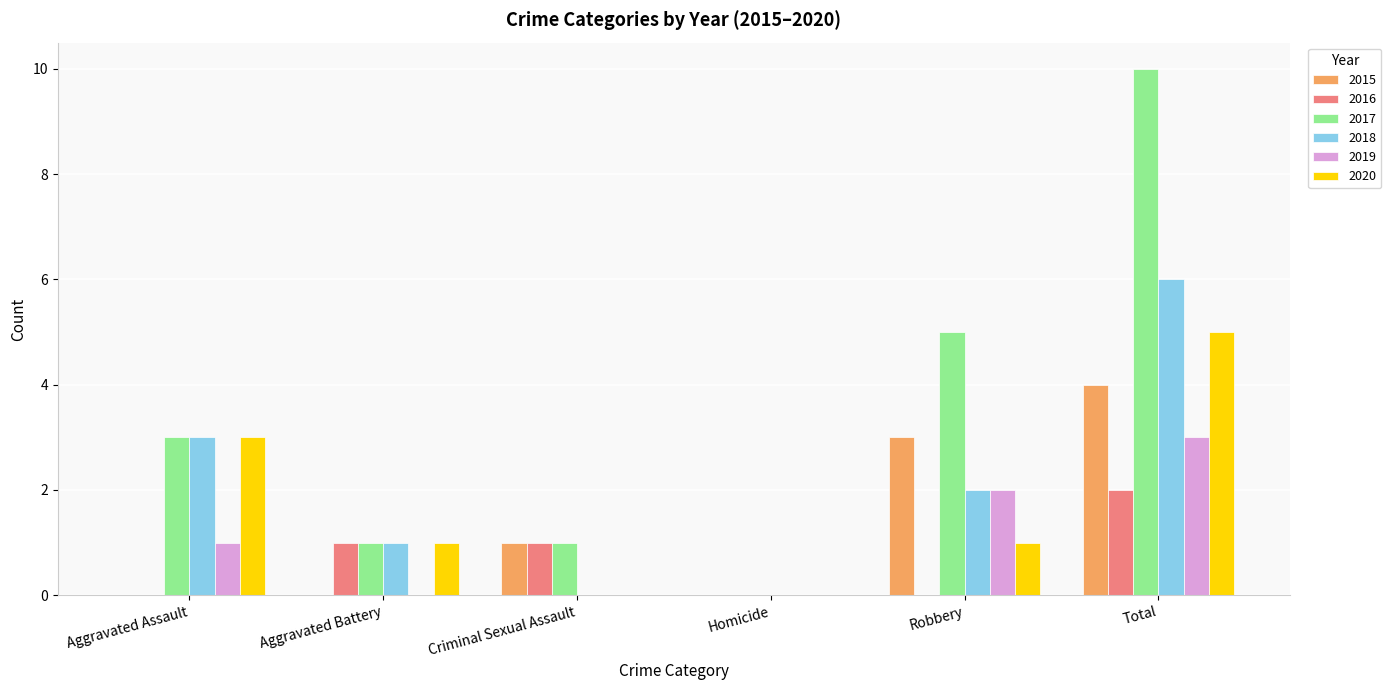

How many values in 2017 are above zero?

5